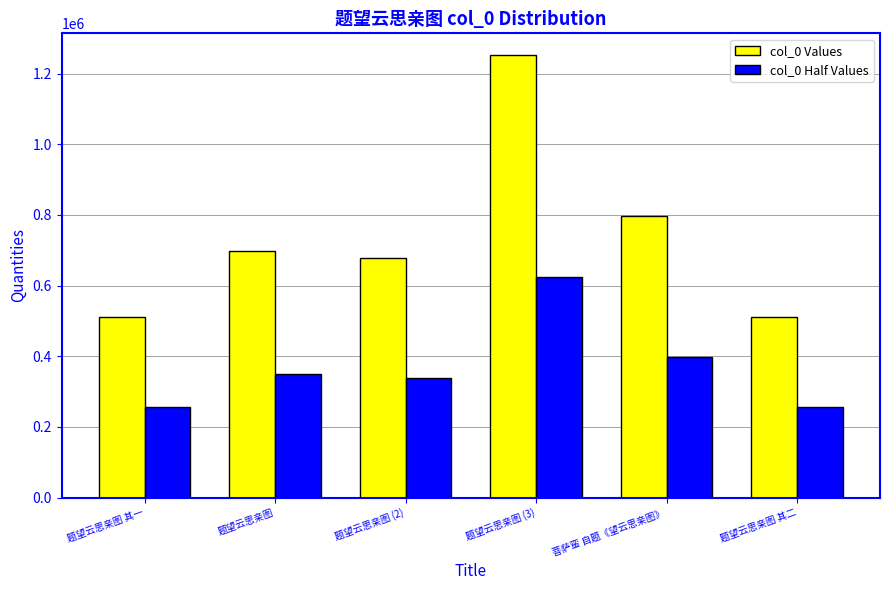

Is the value of col_0 Values at 题望云思亲图 其二 greater than the value of col_0 Half Values at 题望云思亲图 其一?

Yes